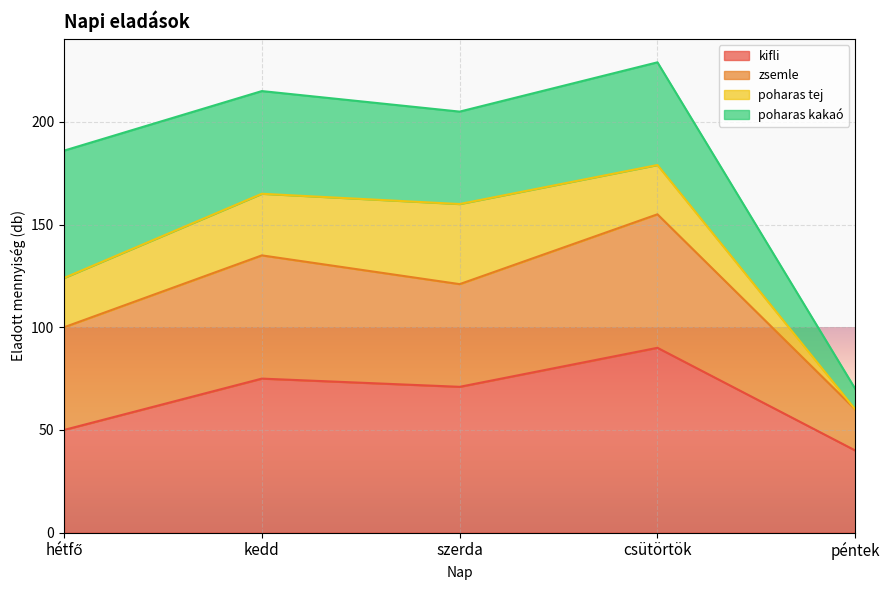

What is the lowest value of the kifli series?

40